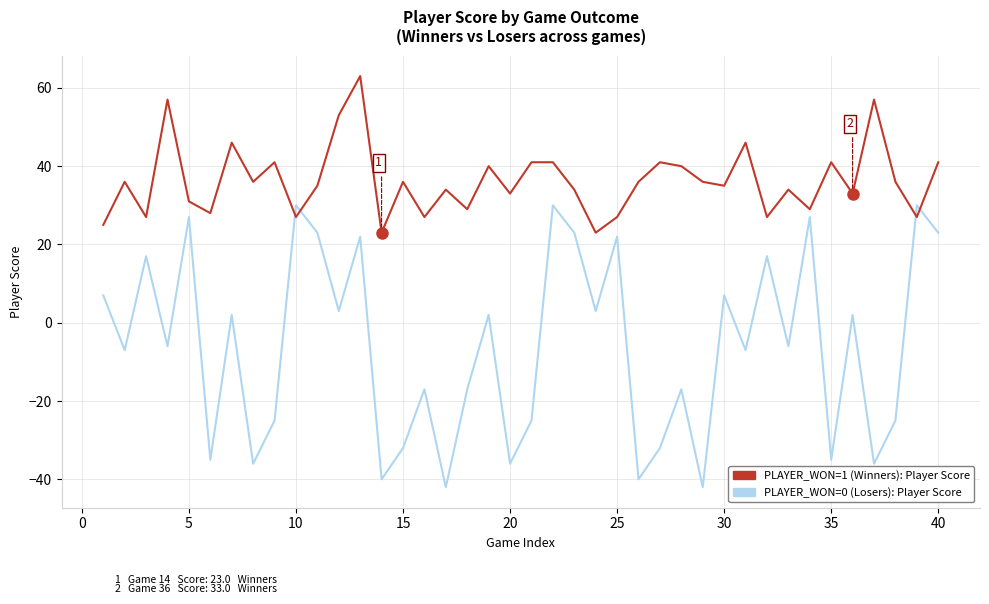

What is the greatest value displayed?

63